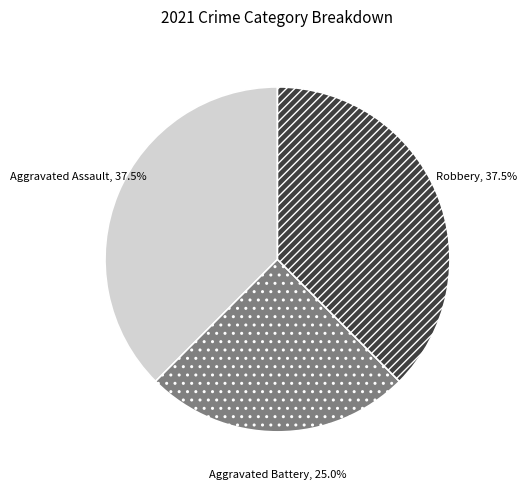

Does any single category account for the majority?

No